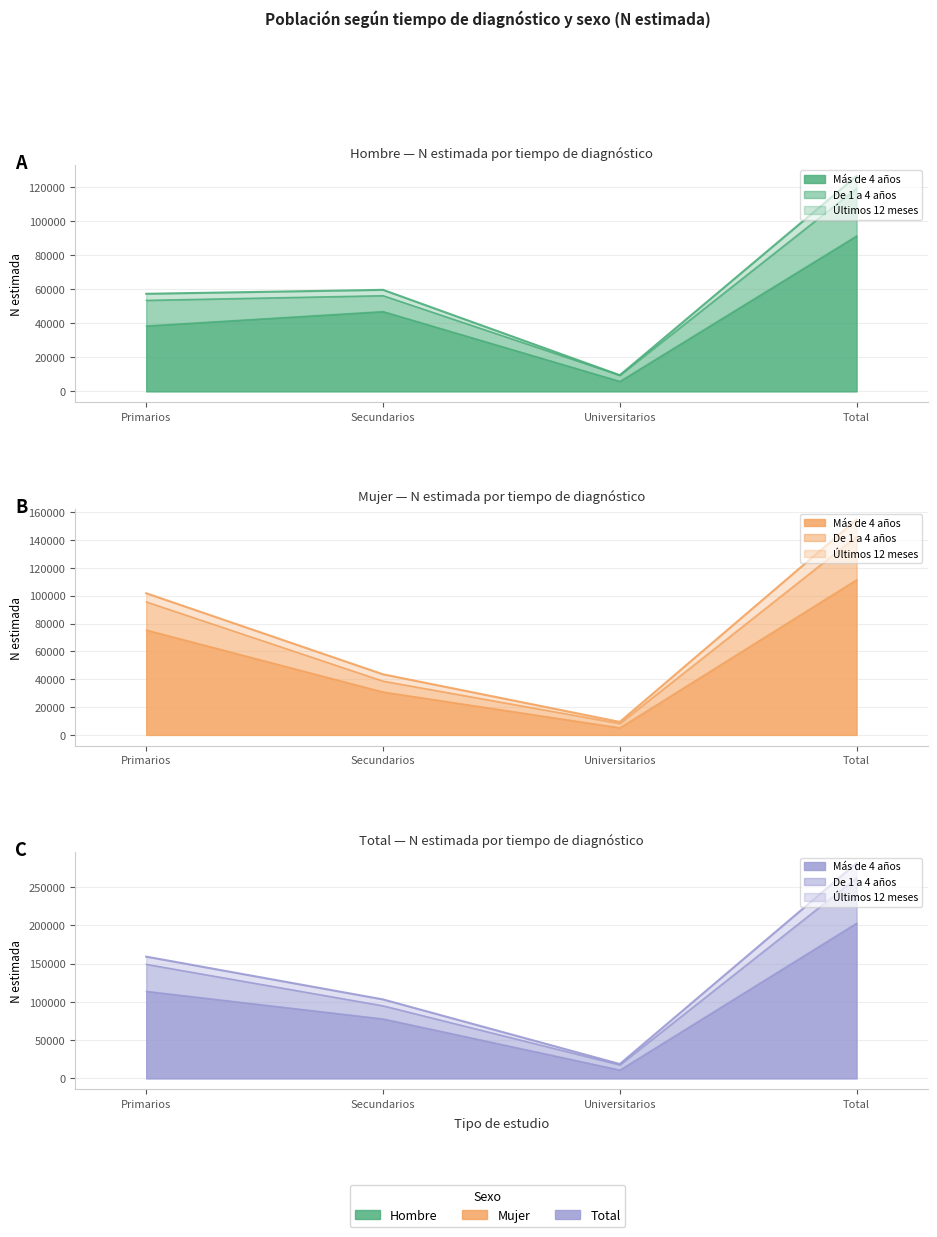

Reading left to right, list all the values displayed in this chart.

Hombre N (estimada): Primarios=57416	Secundarios=59736	Universitarios=9539	Total=126691
Mujer N (estimada): Primarios=101769	Secundarios=43551	Universitarios=9369	Total=154688
Total N (estimada): Primarios=159184	Secundarios=103287	Universitarios=18909	Total=281379